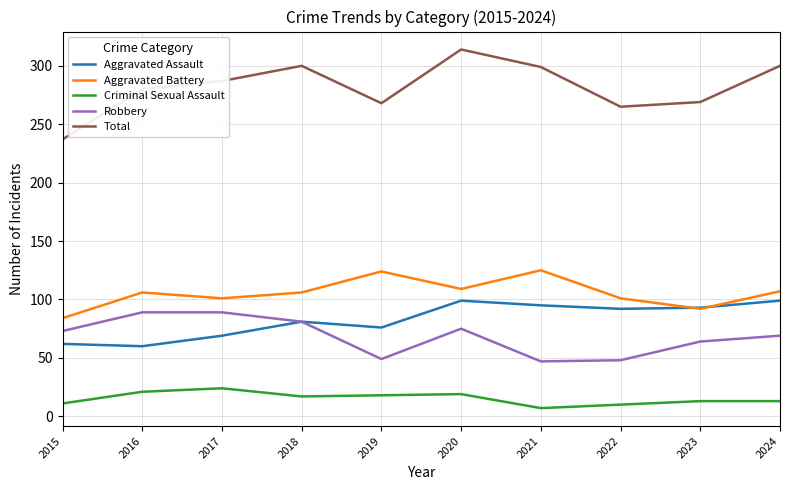

What is the spread (max minus min) of values at 2015?

226